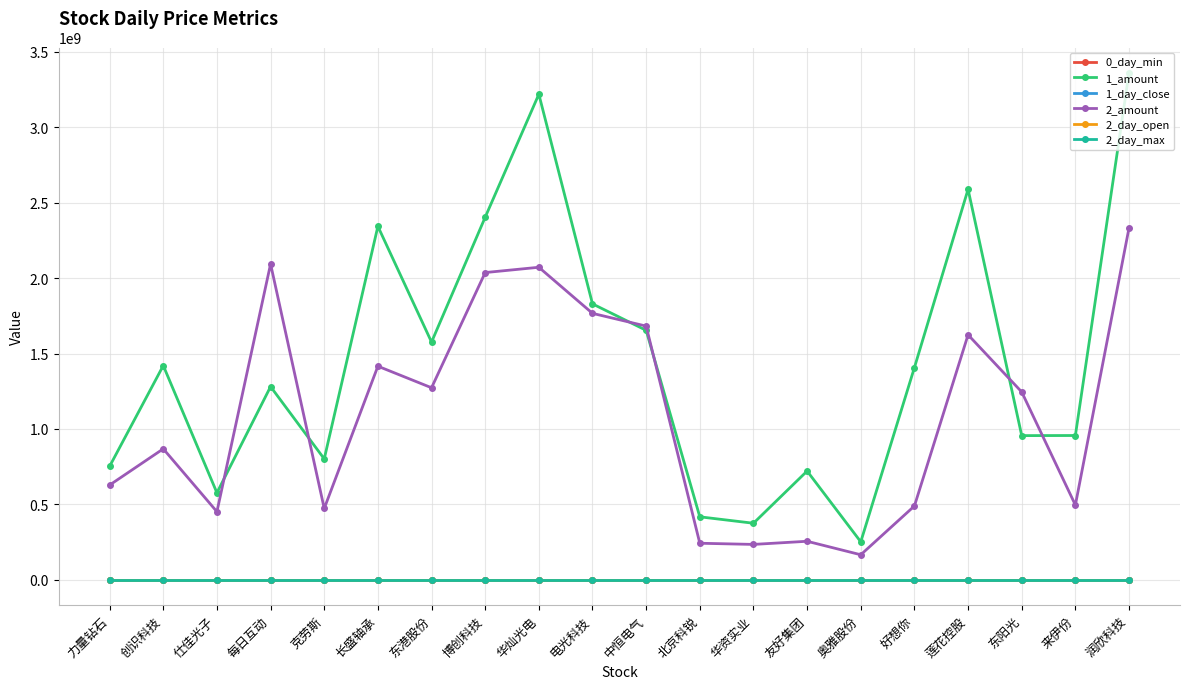

True or false: 2_day_open and 1_amount cross at least once.

False